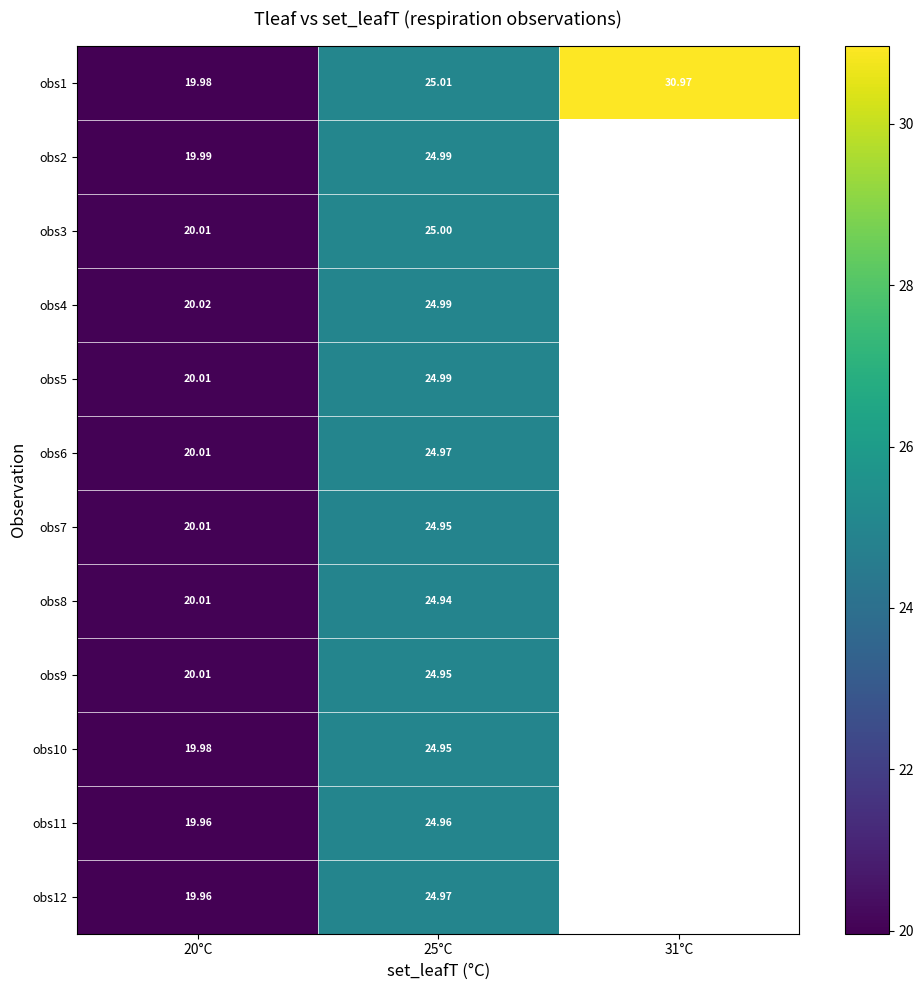

Between 20°C and 31°C, which is larger?

31°C